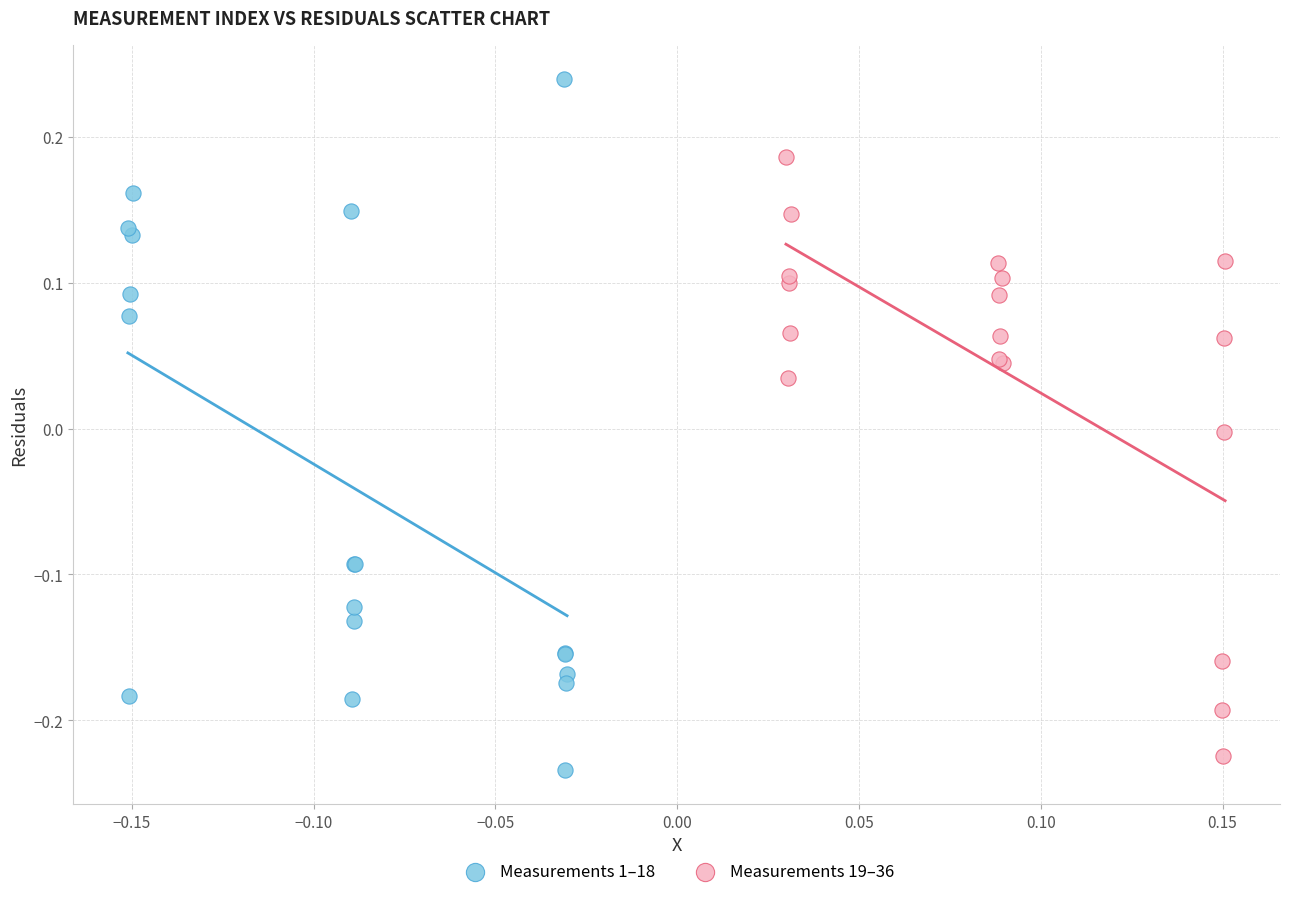

Which series has the largest Y range (max minus min)?

Measurements 1–18